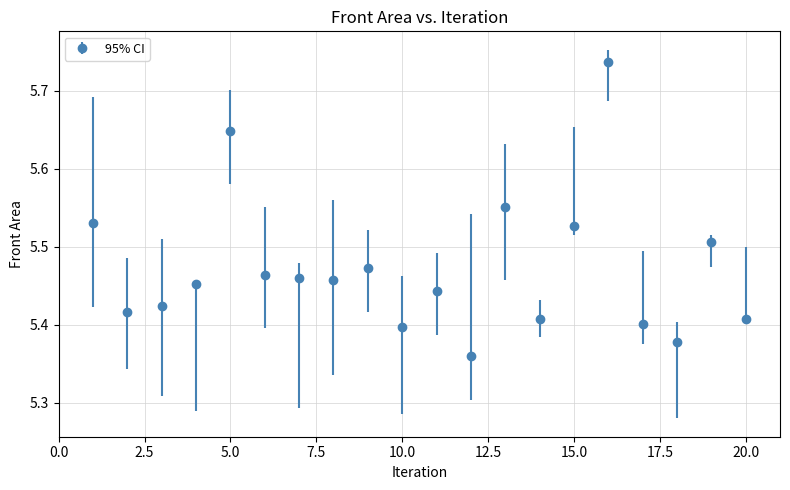

Count the values in the range 5 to 6.

20